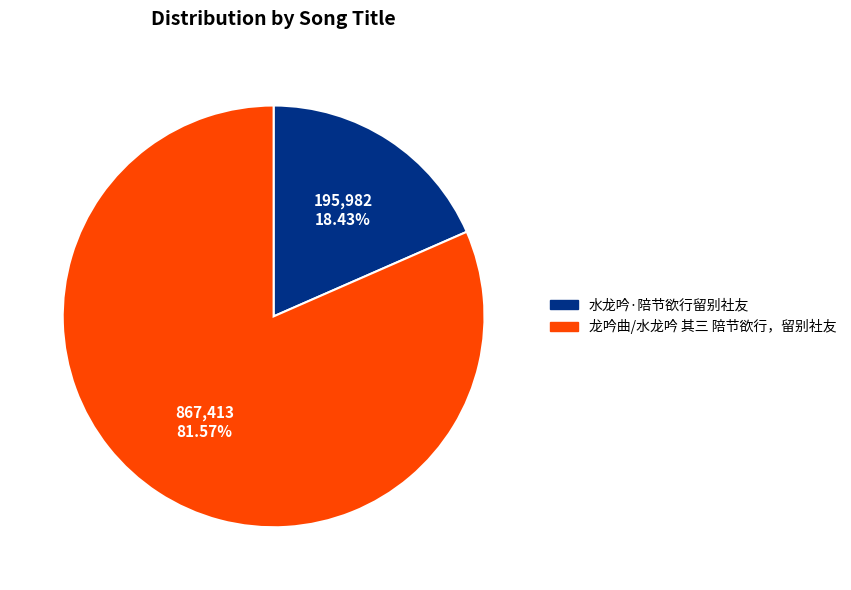

What is the ratio of the value at 龙吟曲/水龙吟 其三 陪节欲行，留别社友 to the value at 水龙吟·陪节欲行留别社友?

4.4